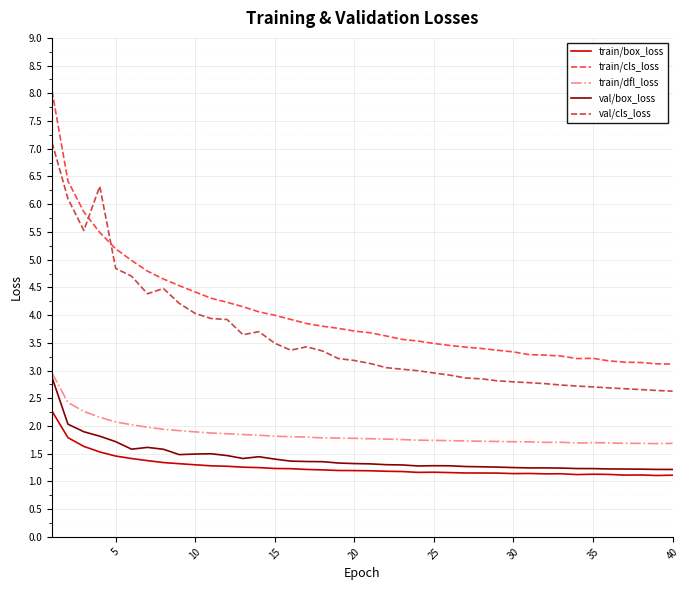

What is the maximum value shown in the chart?

8.0